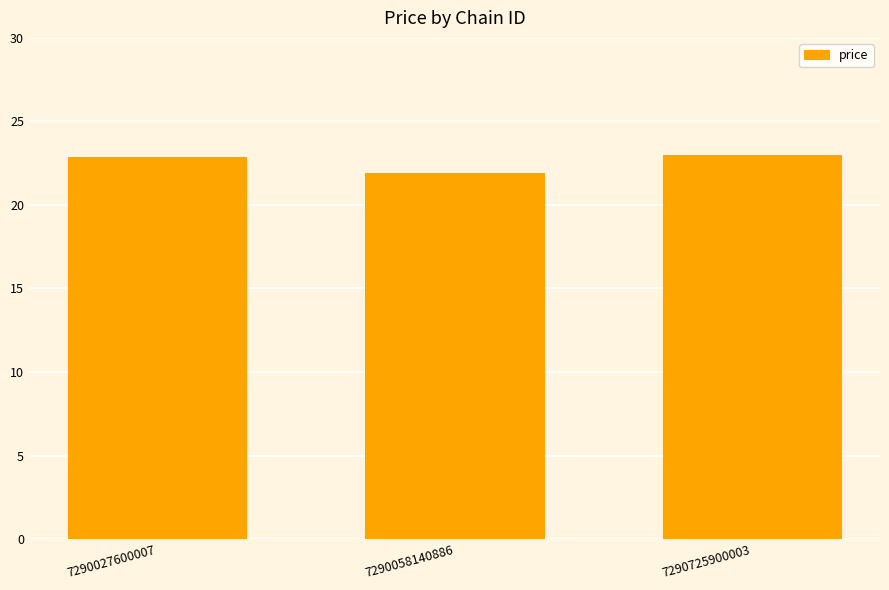

Are the bars horizontal?

No